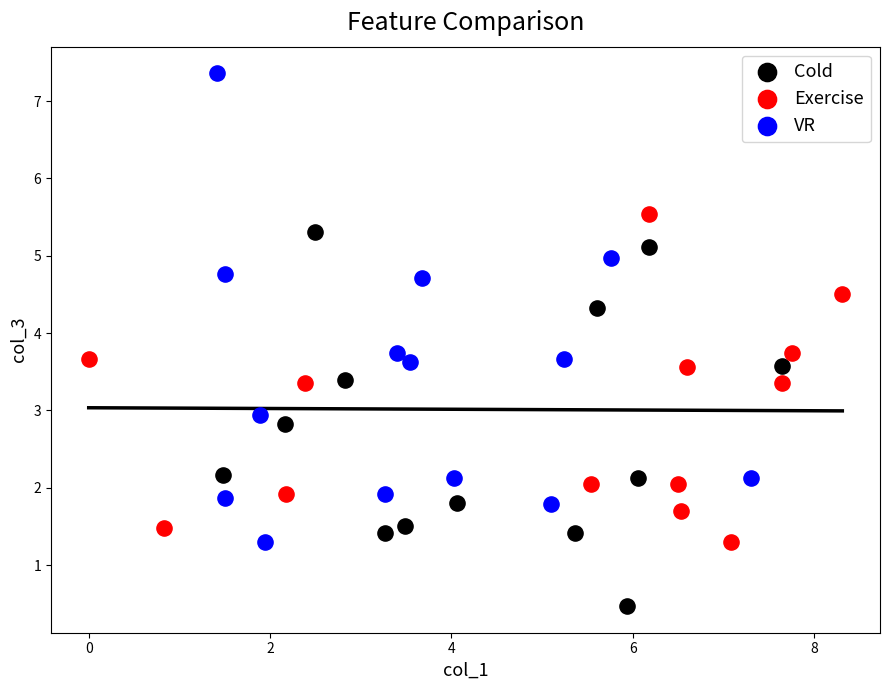

Which series contains the lowest Y value?

Cold